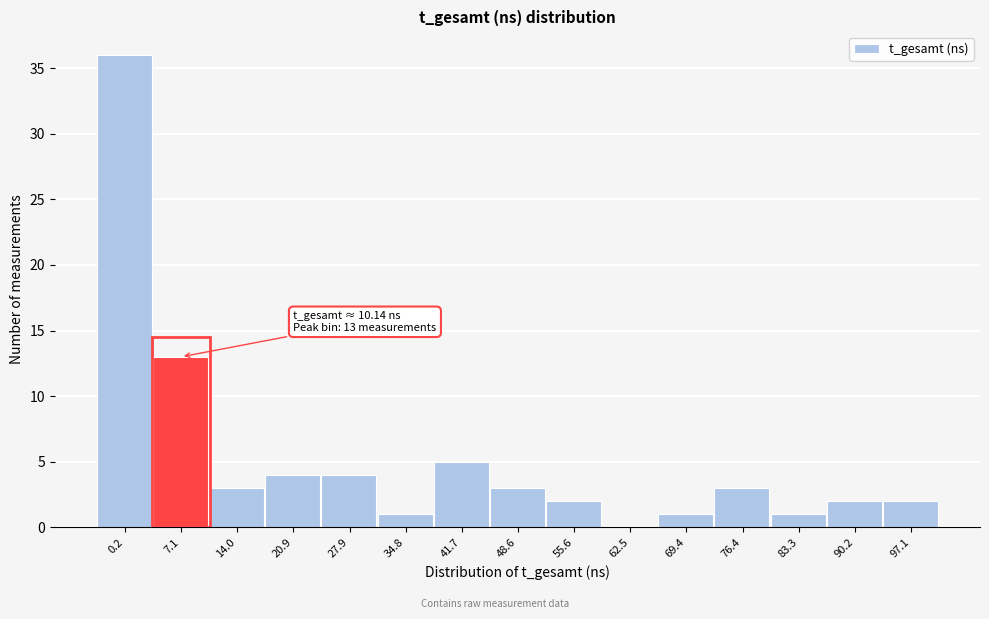

Reading left to right, extract all data points from this chart.

0.2=36	7.1=13	14.0=3	20.9=4	27.9=4	34.8=1	41.7=5	48.6=3	55.6=2	62.5=0	69.4=1	76.4=3	83.3=1	90.2=2	97.1=2